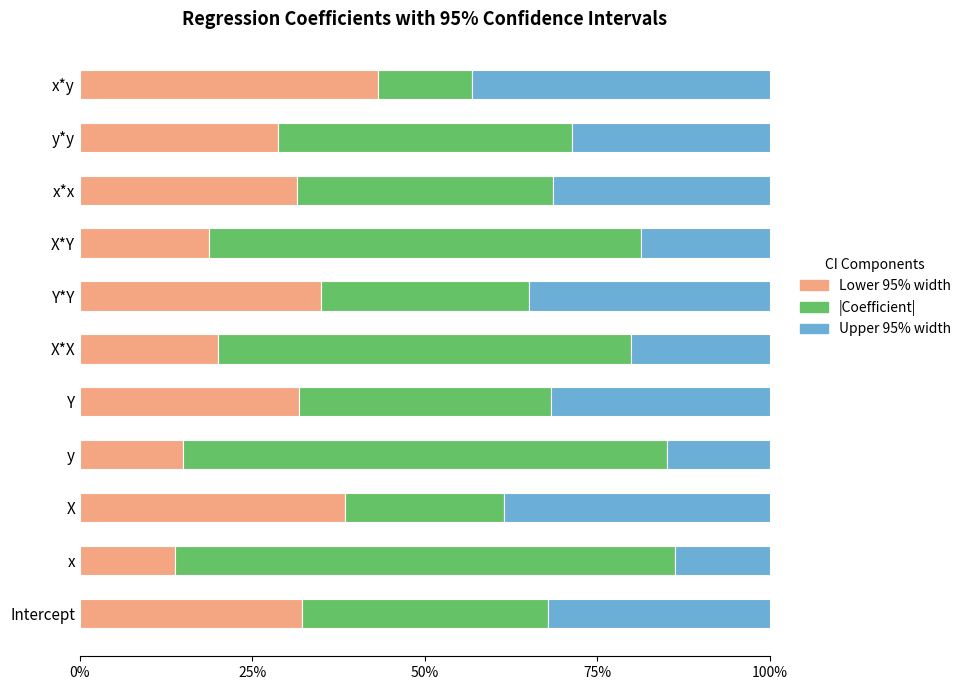

How many distinct data groups are displayed?

3